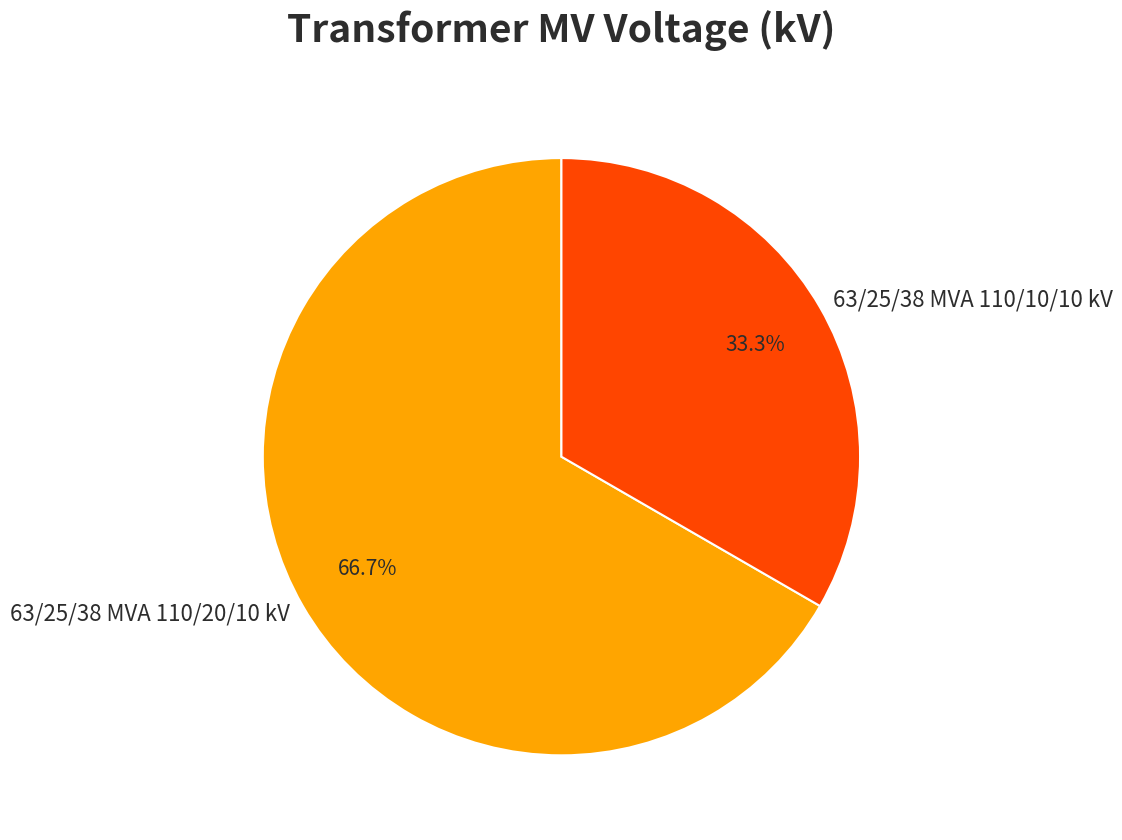

Does any single category account for the majority?

Yes